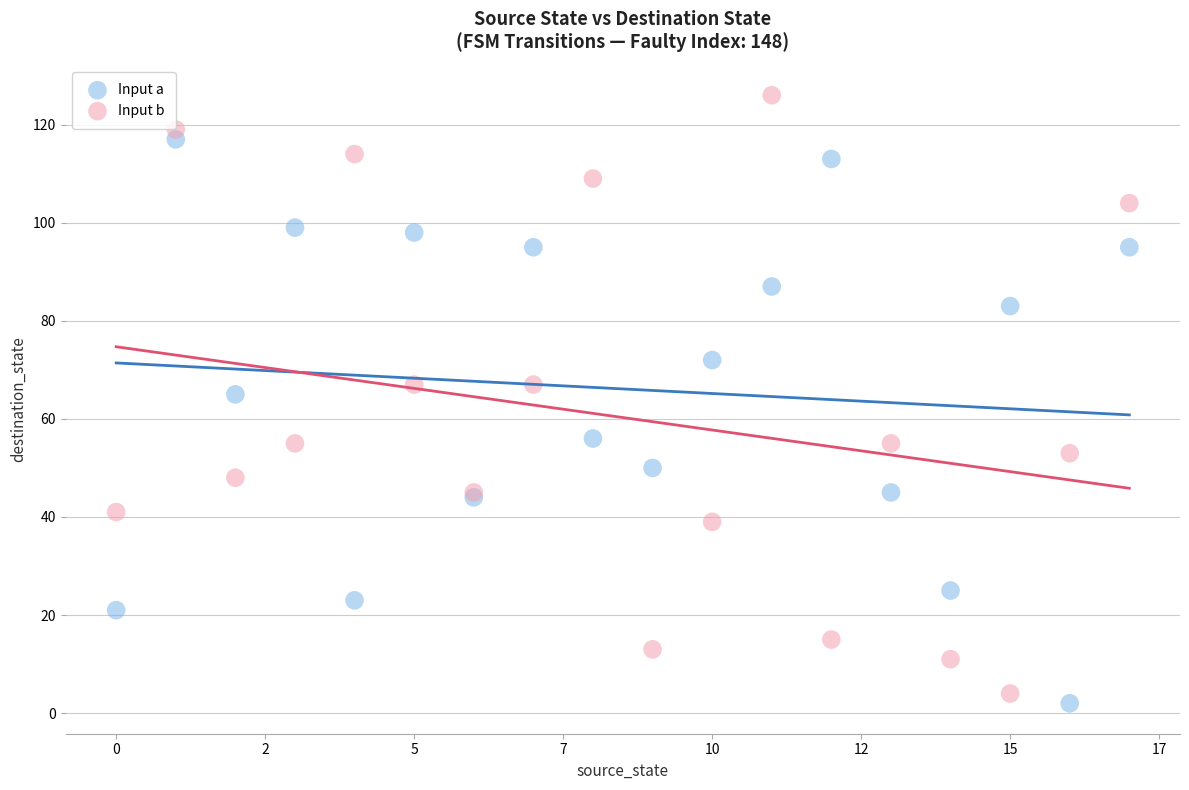

Which series has the largest Y range (max minus min)?

Input b